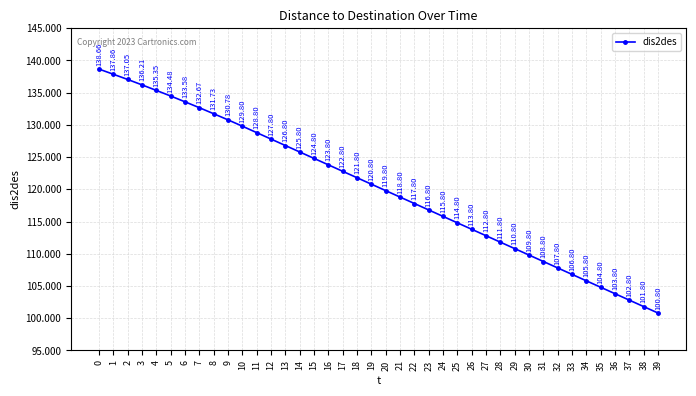

True or false: the data shows 123.8 at 16.

True